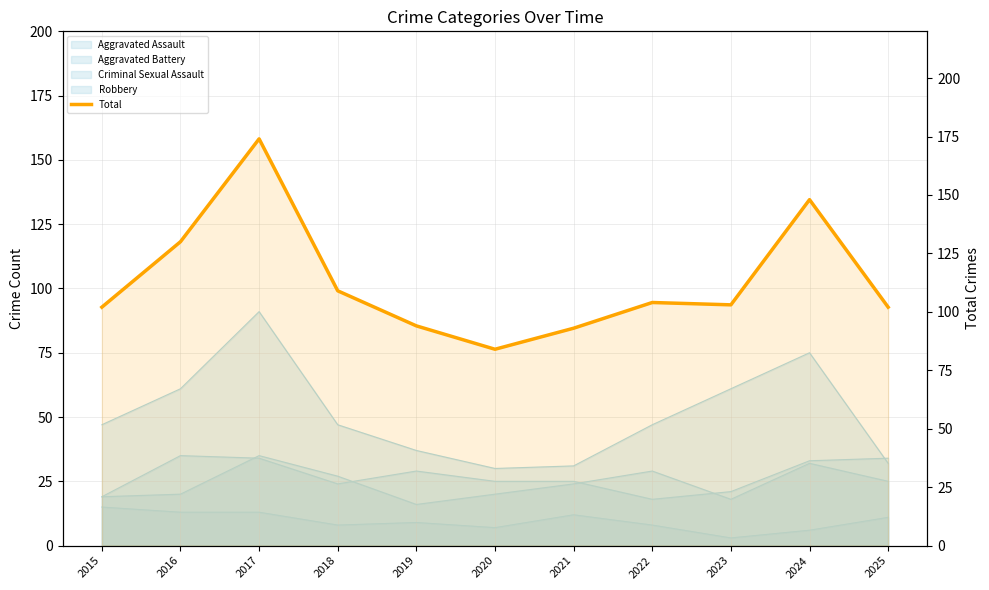

True or false: the data shows 174 at 2017.

True